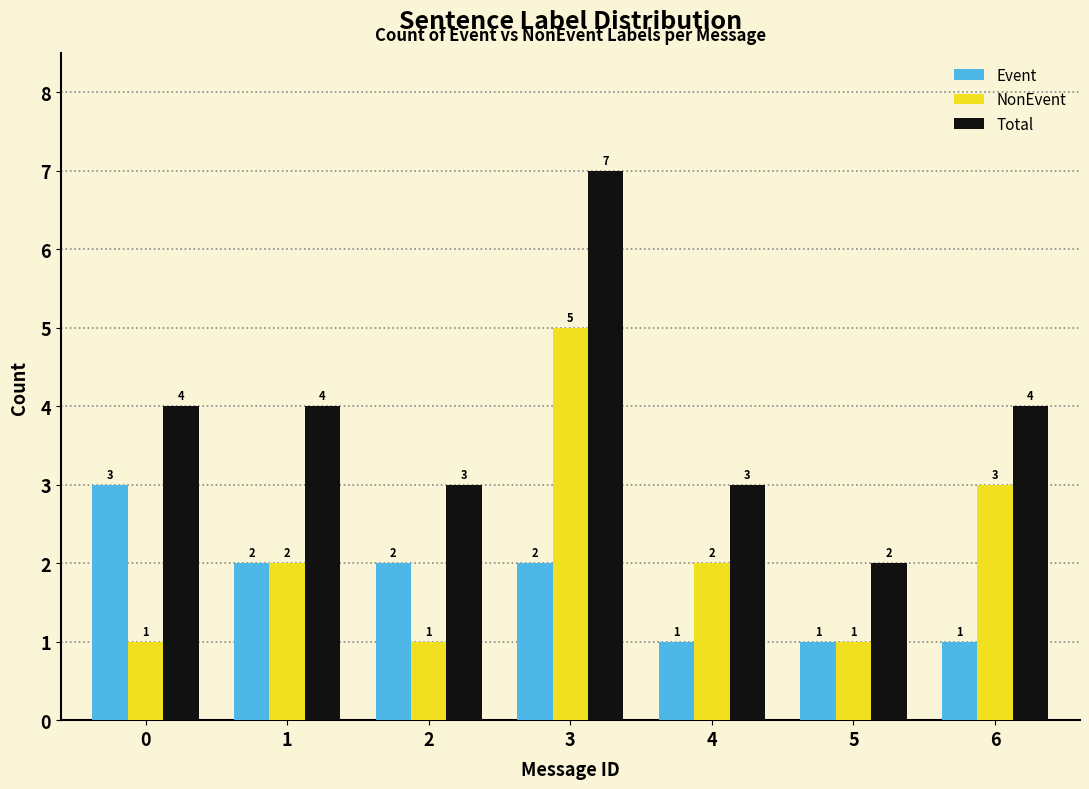

Reading left to right, list all the values displayed in this chart.

Event: 3	2	2	2	1	1	1
NonEvent: 1	2	1	5	2	1	3
Total: 4	4	3	7	3	2	4